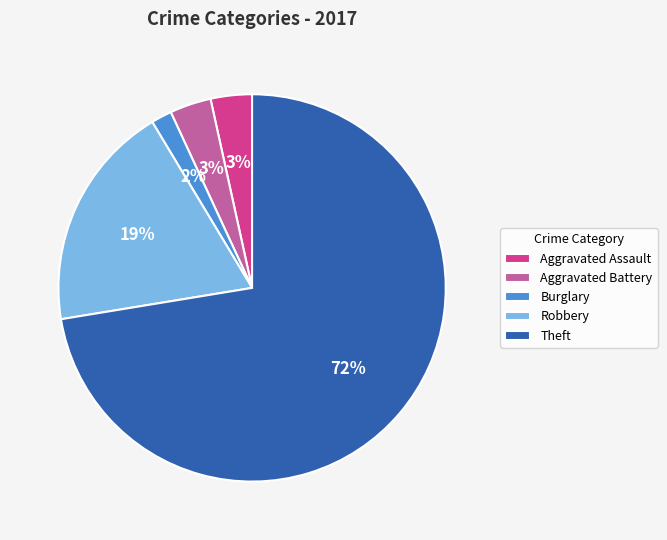

Which category accounts for the majority?

Theft